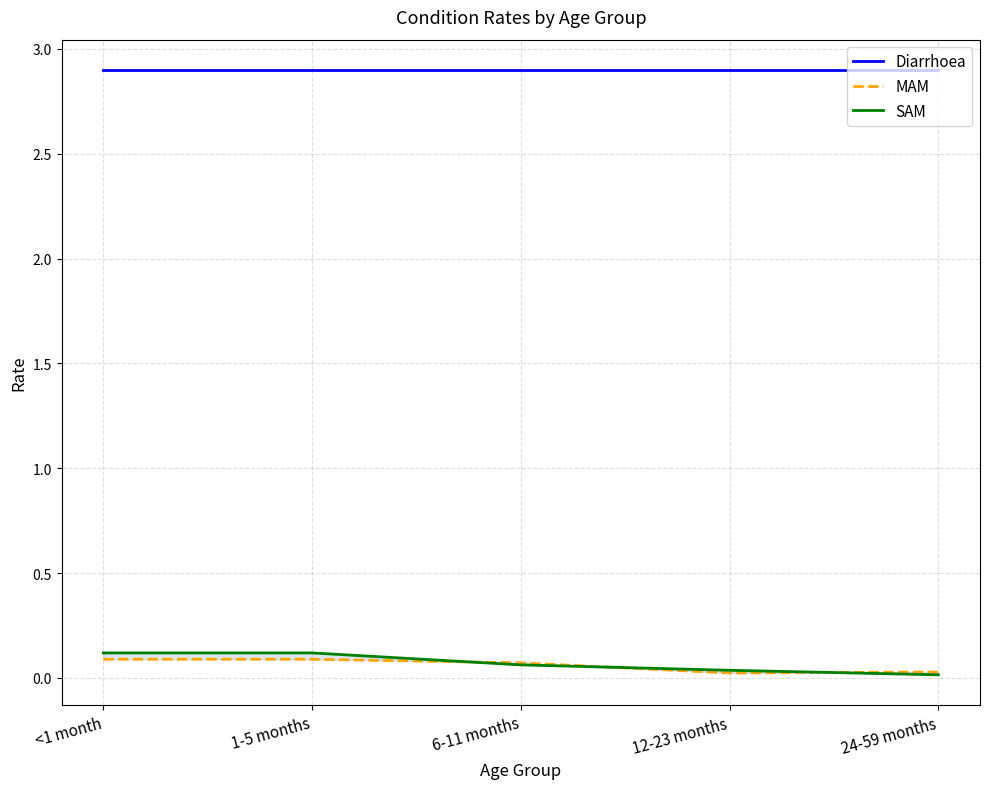

What is the difference between the second highest and minimum values in the SAM series?

0.1